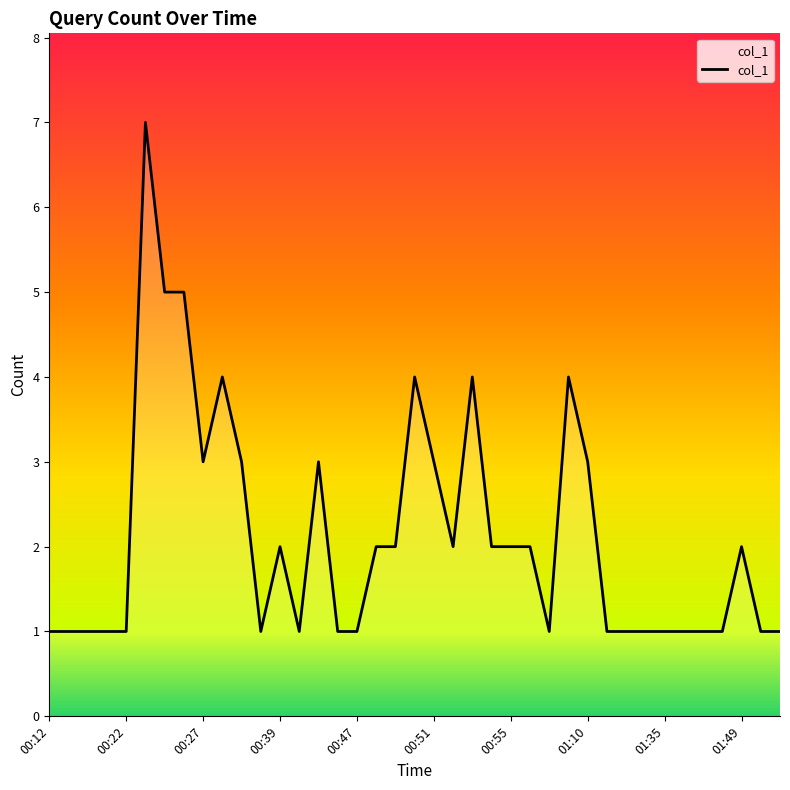

Reading left to right, what are all the values shown in this chart?

1	1	1	1	1	7	5	5	3	4	3	1	2	1	3	1	1	2	2	4	3	2	4	2	2	2	1	4	3	1	1	1	1	1	1	1	2	1	1